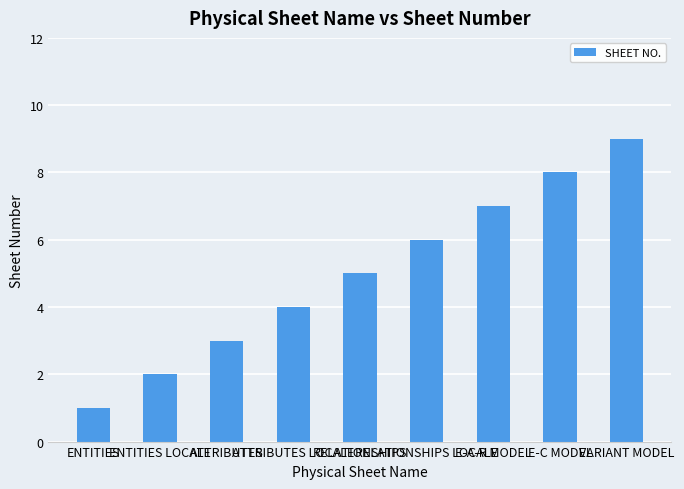

Is it true that the value at RELATIONSHIPS LOCALE is 2?

False